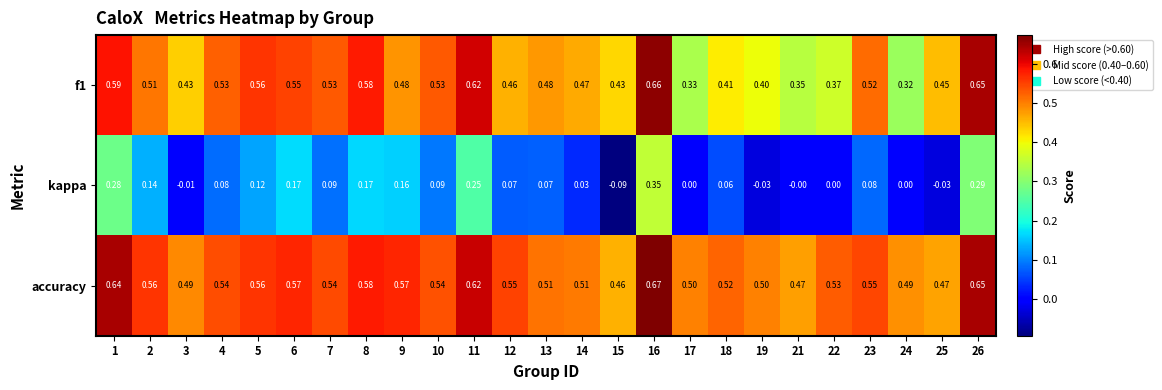

Which series has the largest total across all categories?

accuracy